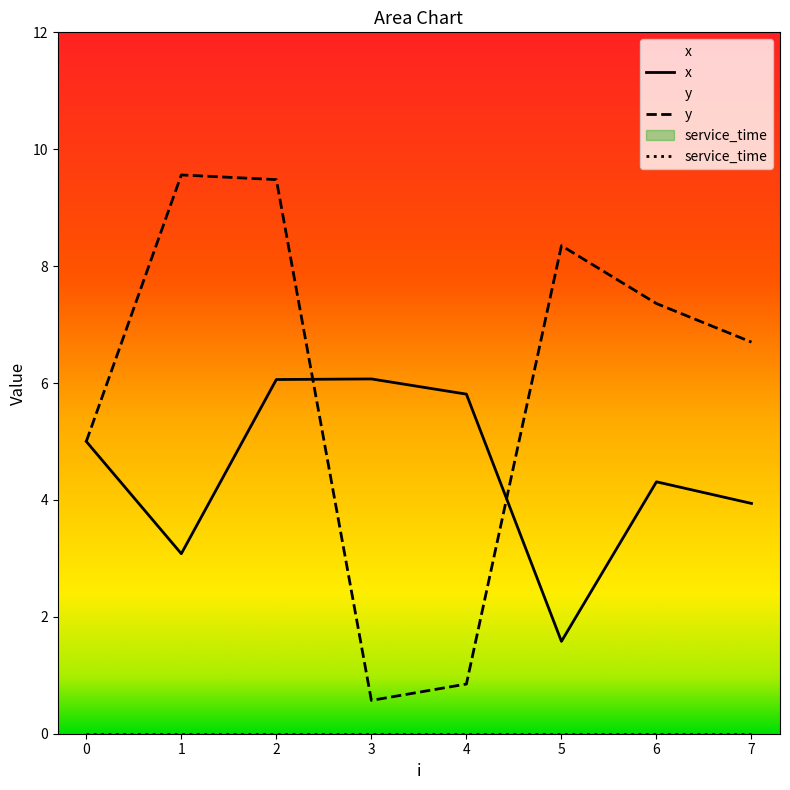

What is the value of the y point at the 1st from the left?

5.0